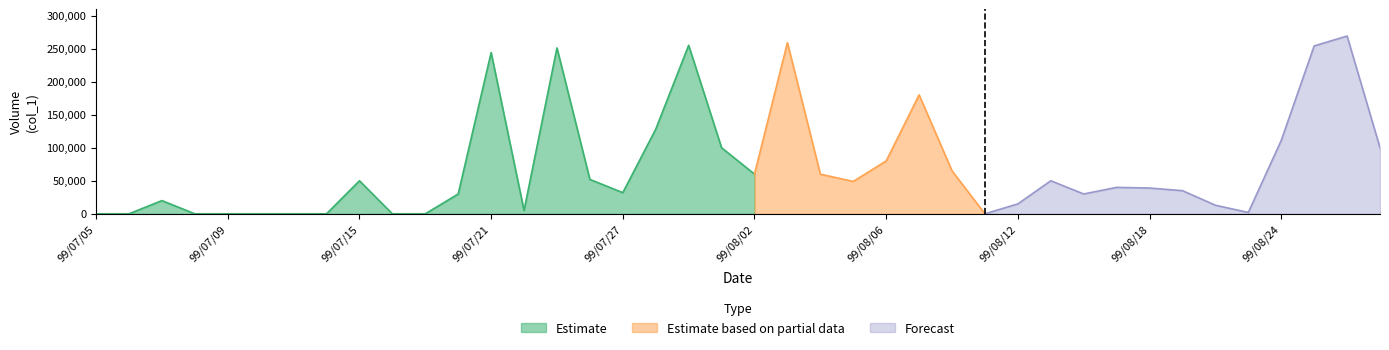

What is the maximum value for Estimate?

255000